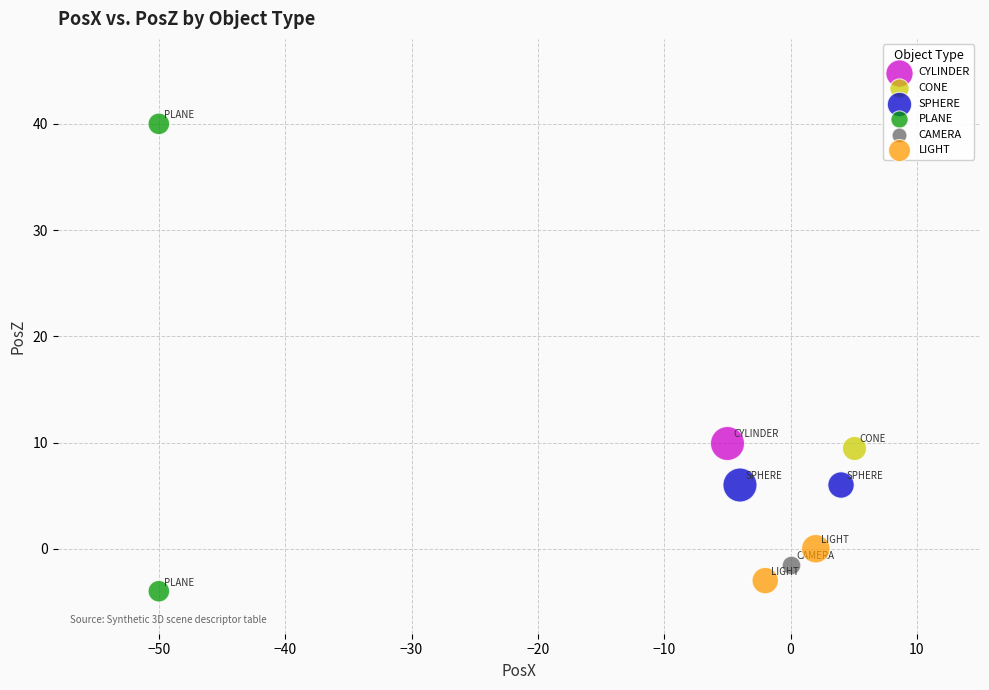

What are all the series names shown in the legend?

CYLINDER, CONE, SPHERE, PLANE, CAMERA, LIGHT